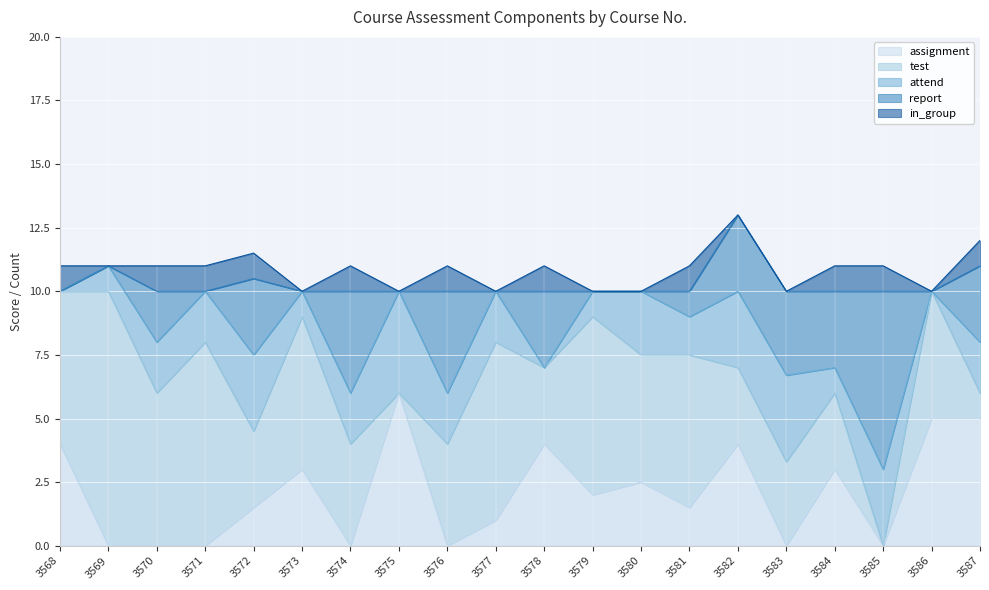

Does the chart display data point markers on the line(s)?

No